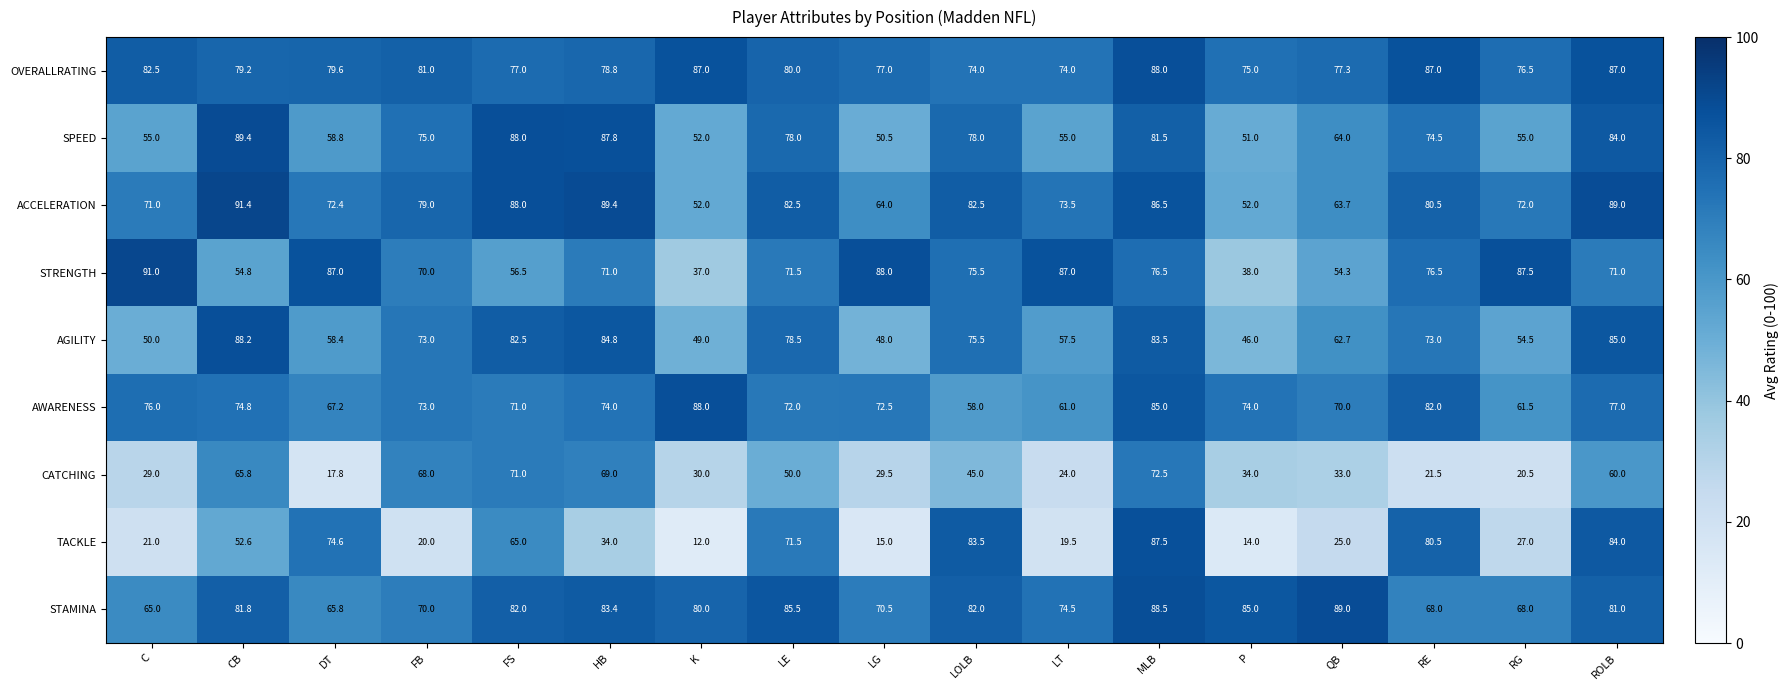

Which series has the largest total across all categories?

OVERALLRATING